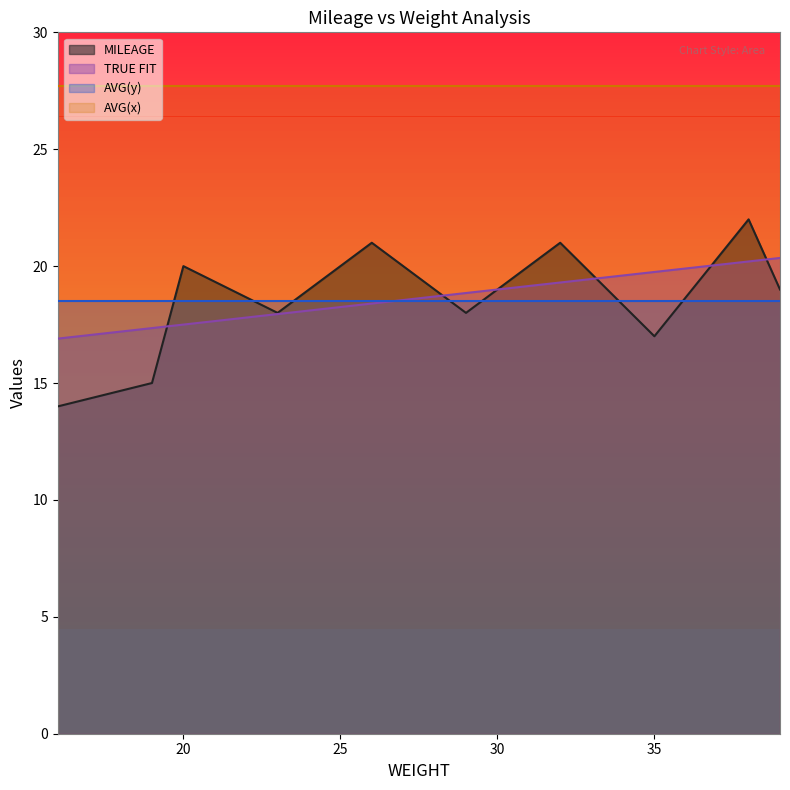

At which category does the chart reach its minimum across all series?

16